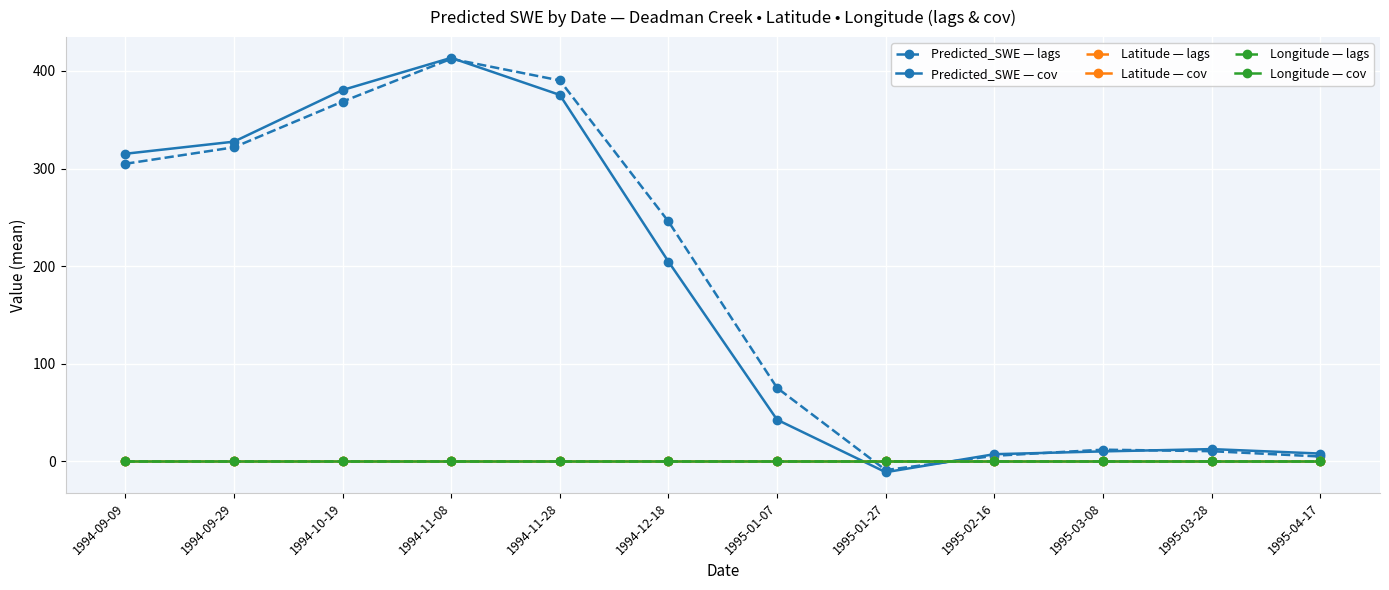

Is it true that Longitude — lags equals 0.7 at 1994-10-19?

True